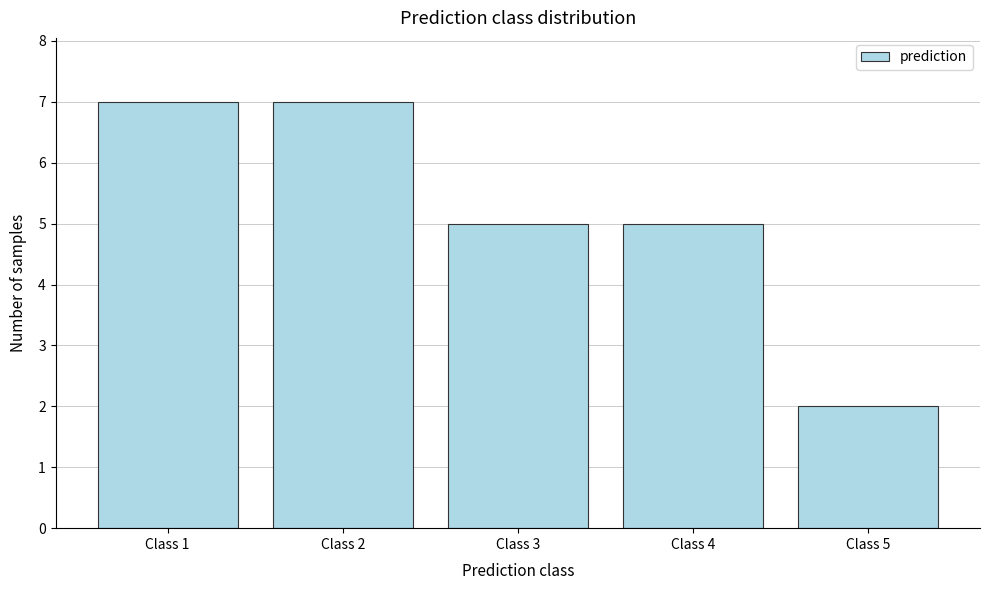

Reading left to right, list all the values displayed in this chart.

7	7	5	5	2